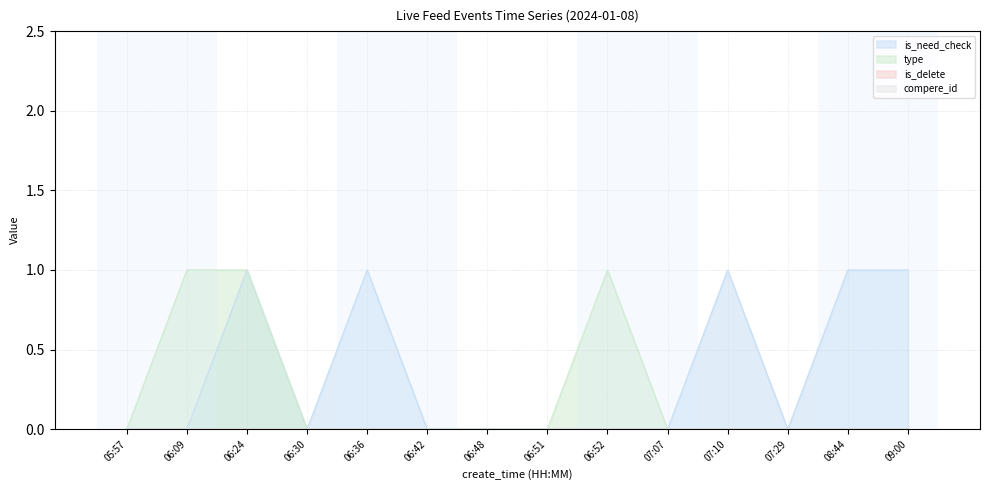

Which label corresponds to the smallest value in the chart?

05:57